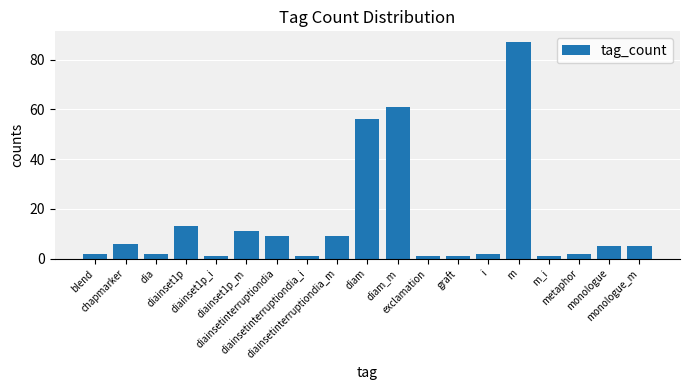

List the labels in order of value, largest first.

m, diam_m, diam, diainset1p, diainset1p_m, diainsetinterruptiondia, diainsetinterruptiondia_m, chapmarker, monologue, monologue_m, blend, dia, i, metaphor, diainset1p_i, diainsetinterruptiondia_i, exclamation, graft, m_i